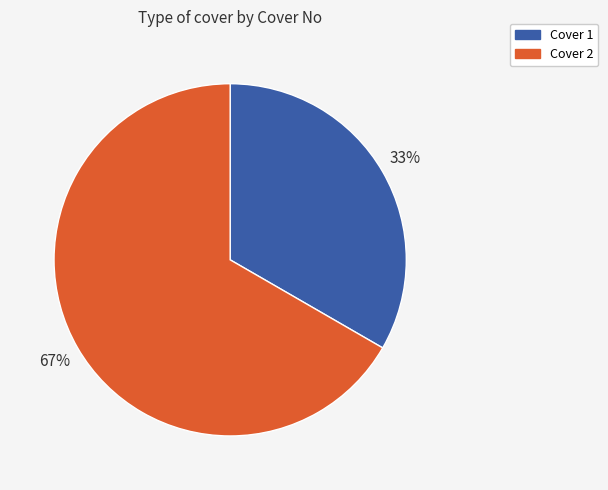

Is it true that Cover 1 is 33% of the pie?

True